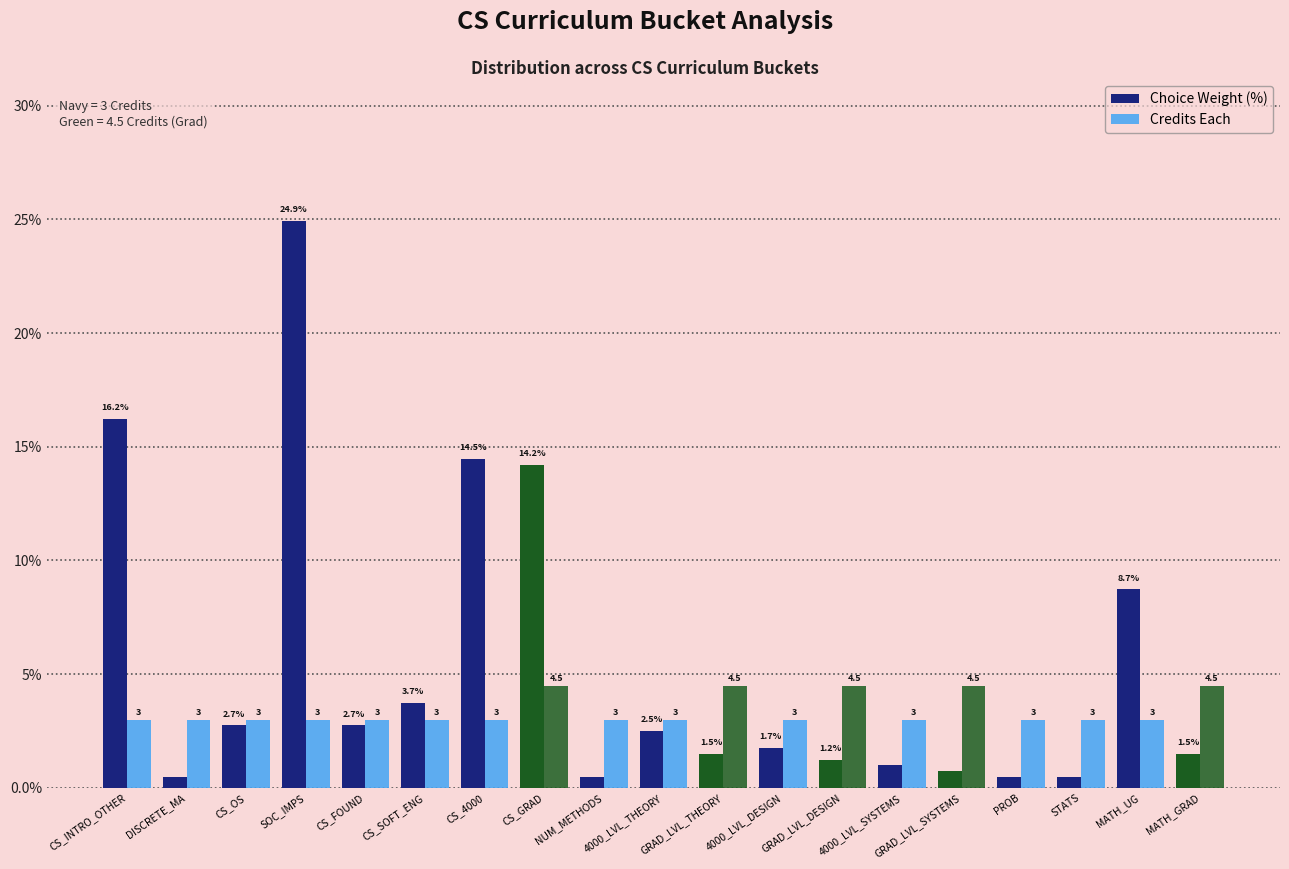

Which series has the widest spread of values?

Choice Weight (%)